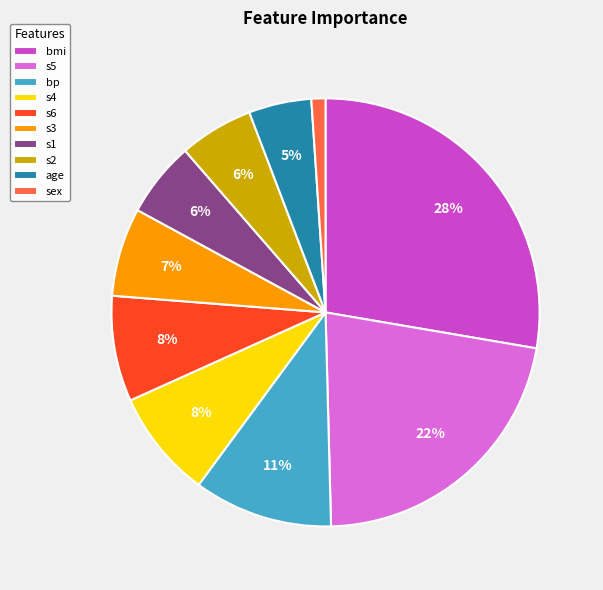

Is s3 the majority of the pie?

No